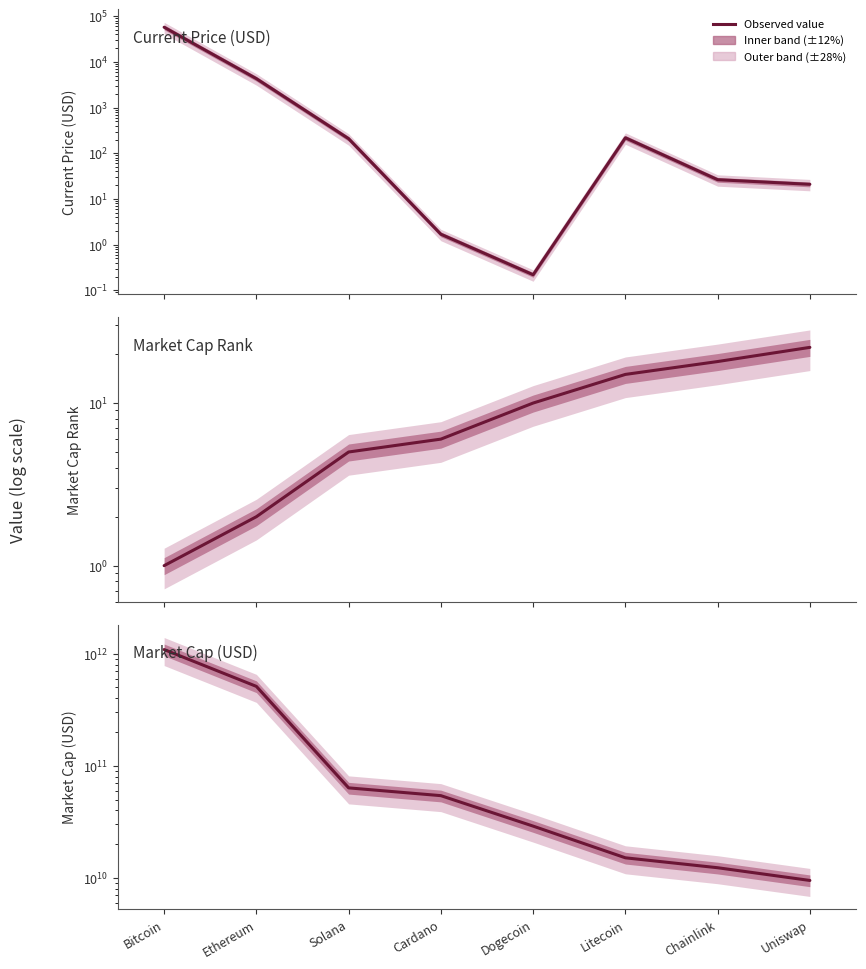

What position from the right is Uniswap?

1